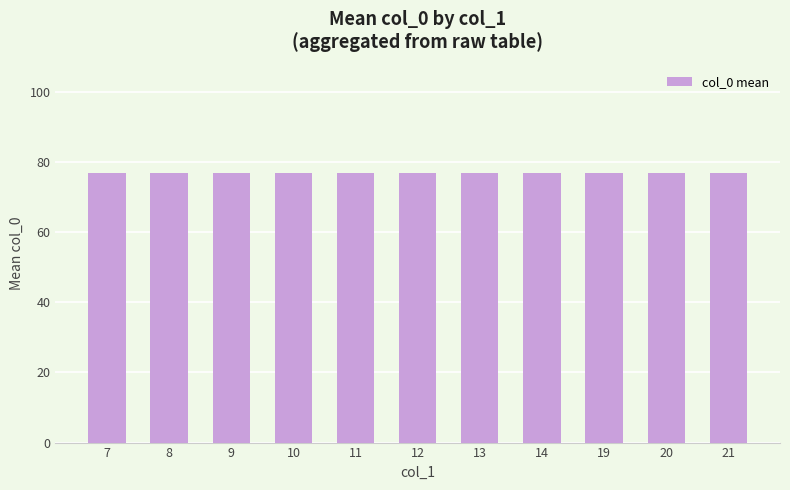

The chart shows a value of 40 at 8. True or false?

False